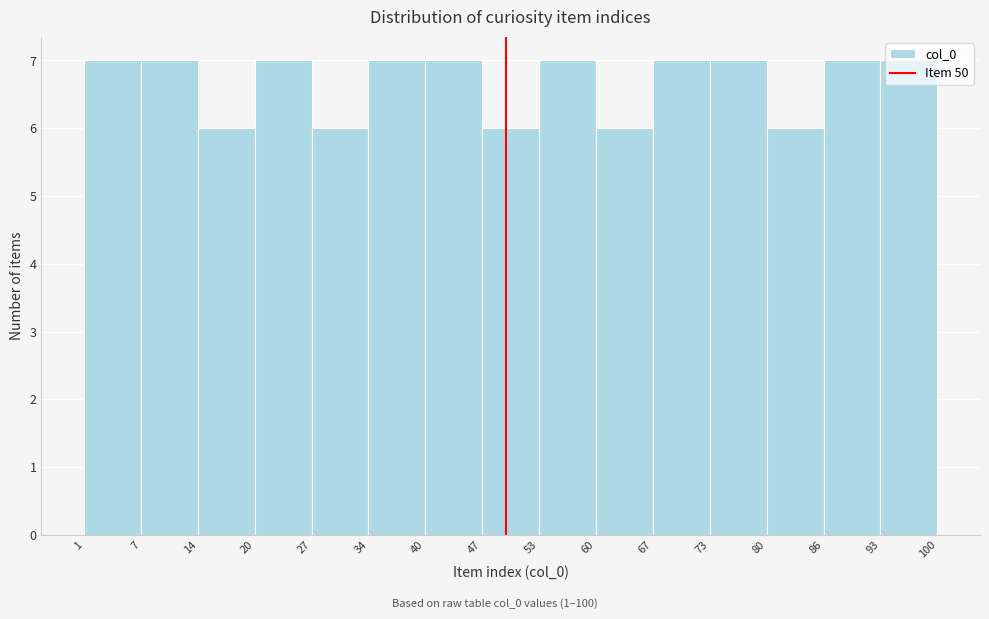

How tall is the bar that spans 93 to 100 on the x-axis? The values are not printed on the chart, so give them approximately, as read against the axis.

7